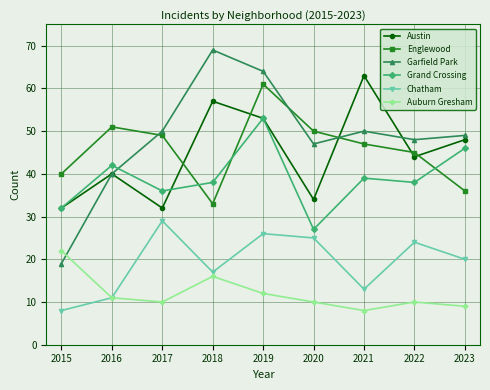

Is it true that Garfield Park equals 84 at 2022?

False